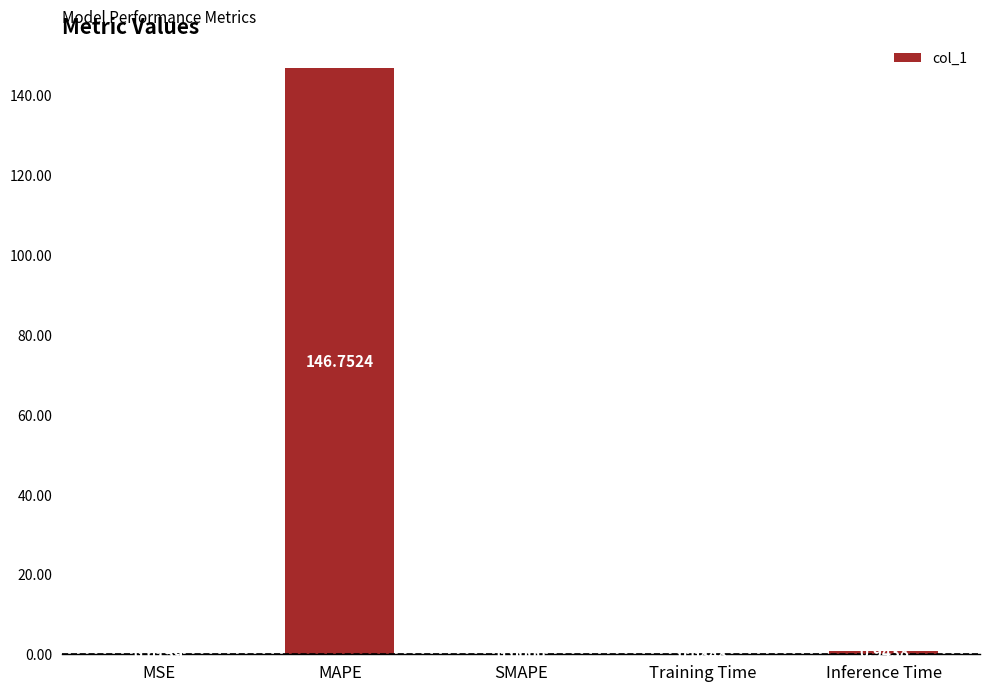

What is the sum of all values?

147.8